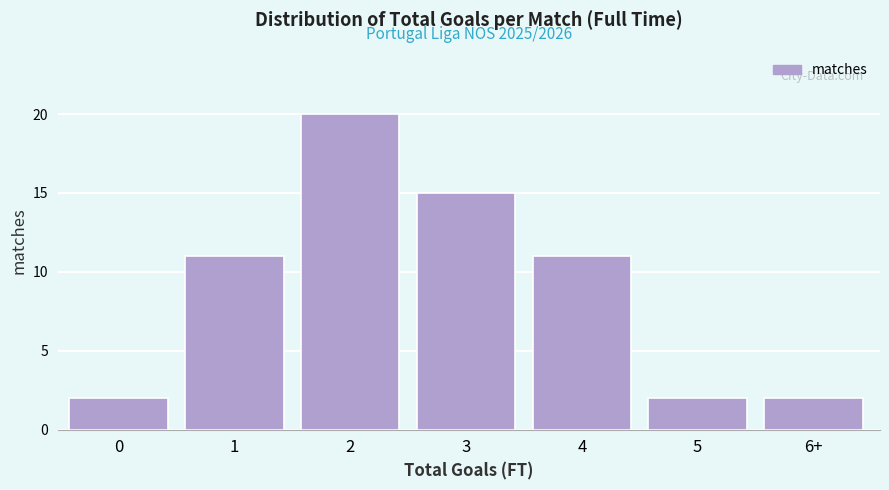

Reading right to left, transcribe all the data shown in this chart.

6+=2	5=2	4=11	3=15	2=20	1=11	0=2